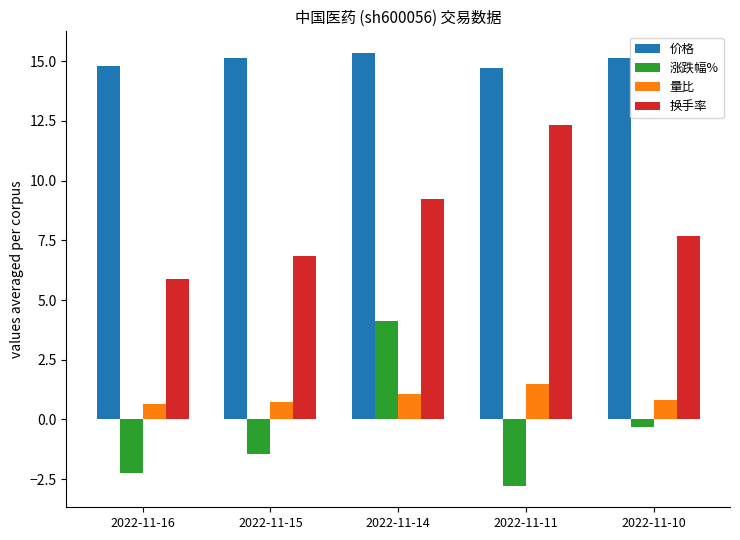

Which series changed the most between 2022-11-15 and 2022-11-11?

换手率